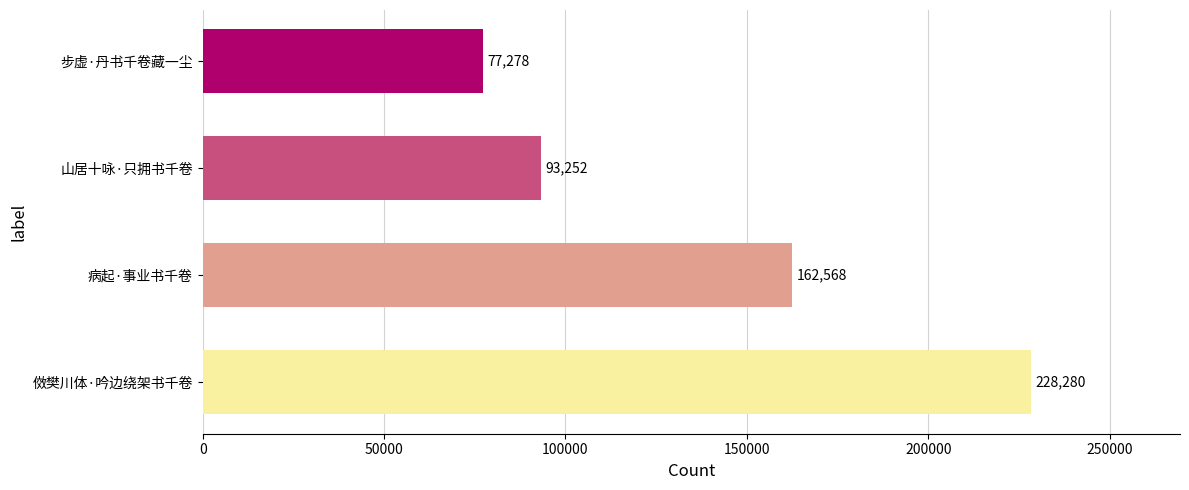

How many values are between 93252 and 228280?

3